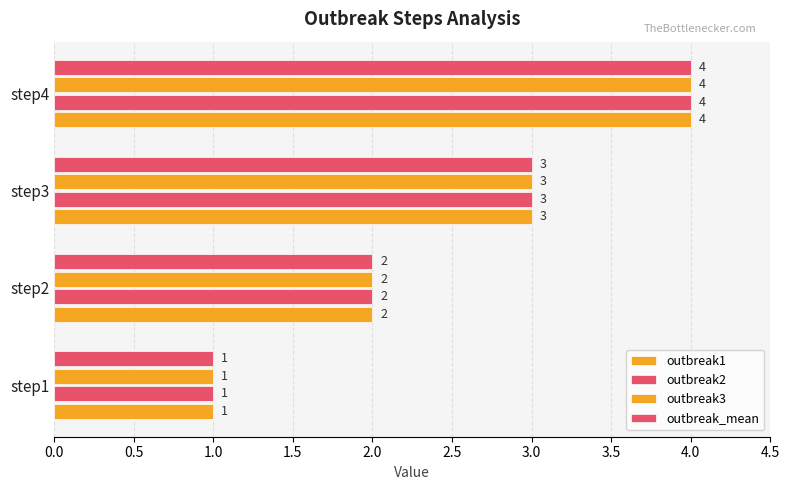

Count the number of categories in the chart.

4